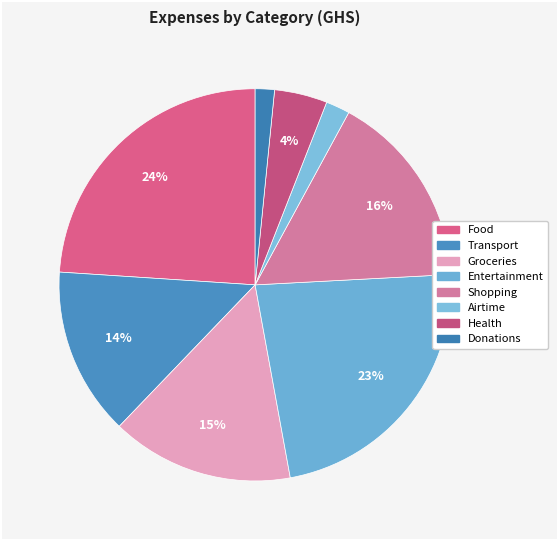

To the nearest percent, what is the difference between the Food and Airtime slice percentages?

22%